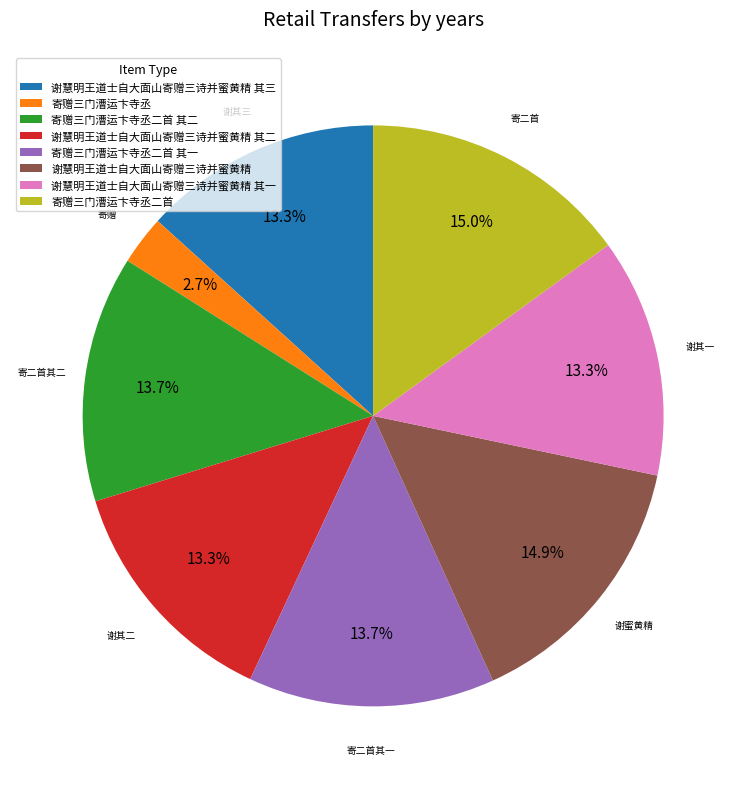

Count the number of slices in the pie.

8